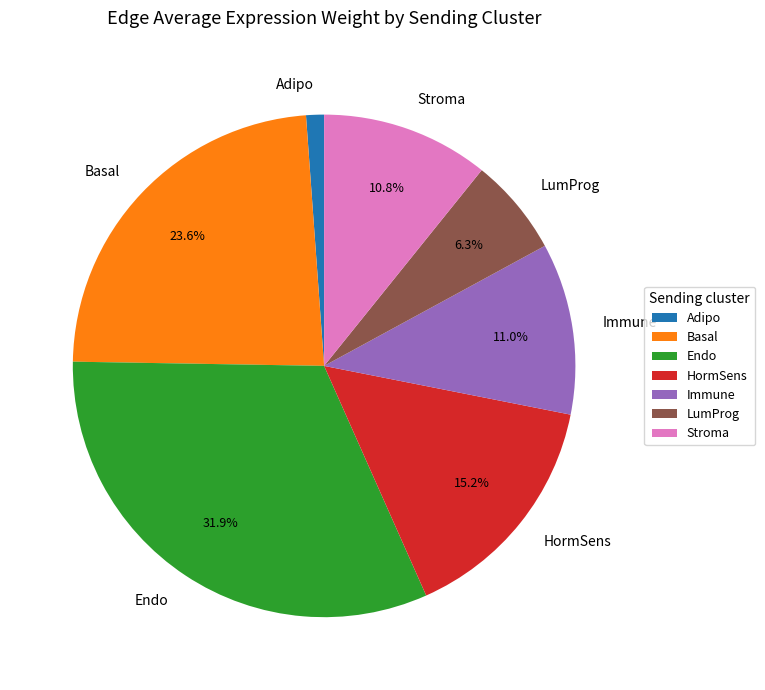

To the nearest percent, what percentage of the pie is Endo?

32%